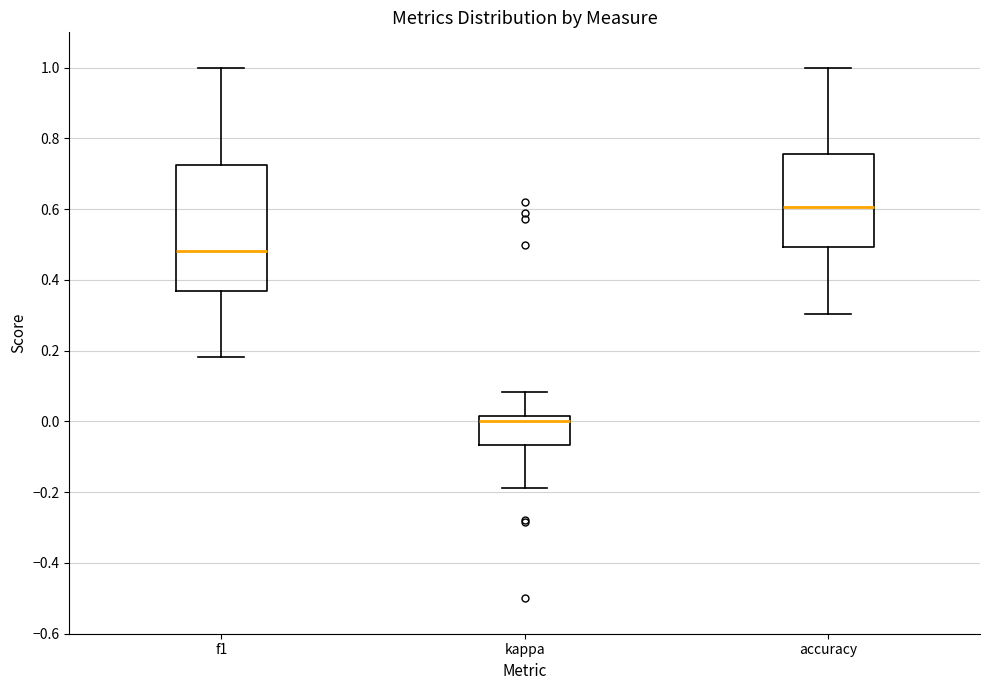

Reading left to right, transcribe this box plot: for each box, give where its median line is, the range the box spans, and where its two whiskers end, as read against the y-axis. The values are not printed on the chart, so give them approximately, as read against the axis.

f1: median 0.48, box 0.36 to 0.72, whiskers 0.18 to 1.00
kappa: median 0.00, box -0.06 to 0.02, whiskers -0.18 to 0.08
accuracy: median 0.60, box 0.50 to 0.76, whiskers 0.30 to 1.00